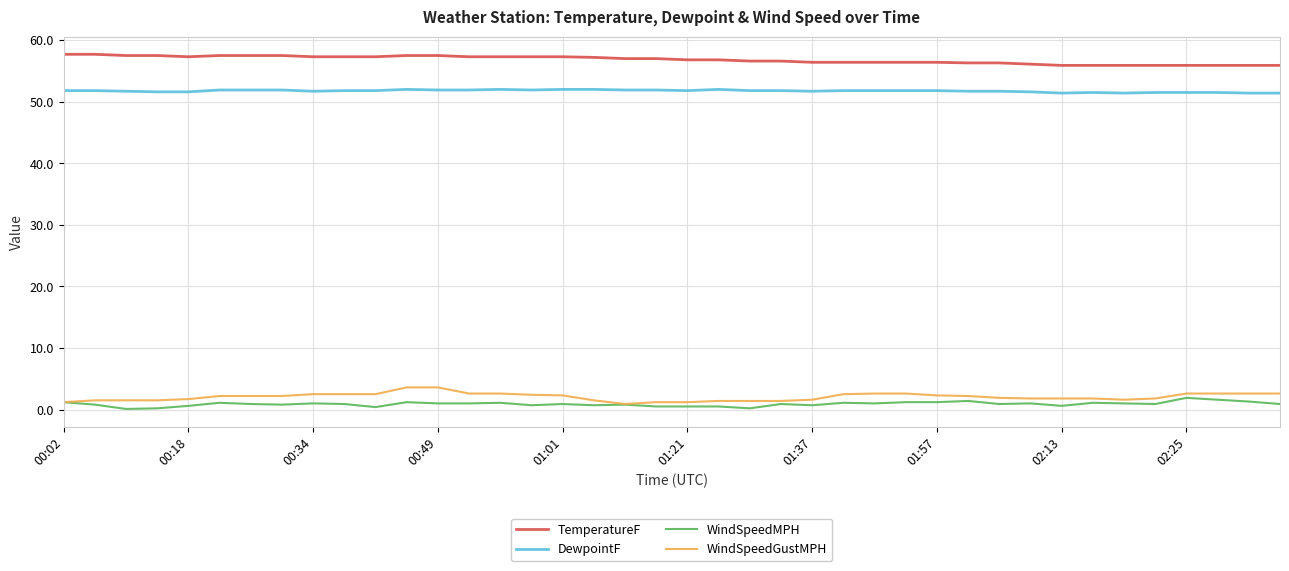

True or false: DewpointF and WindSpeedGustMPH intersect in this chart.

False